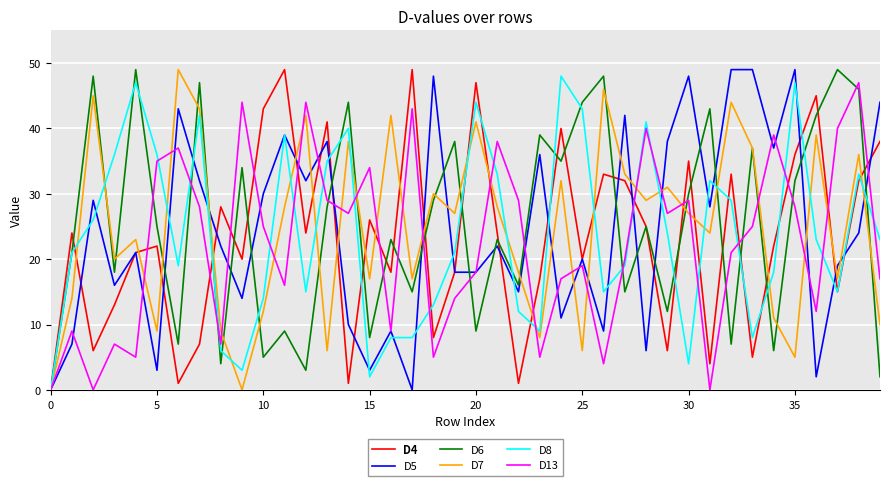

What is the maximum value shown in the chart?

49